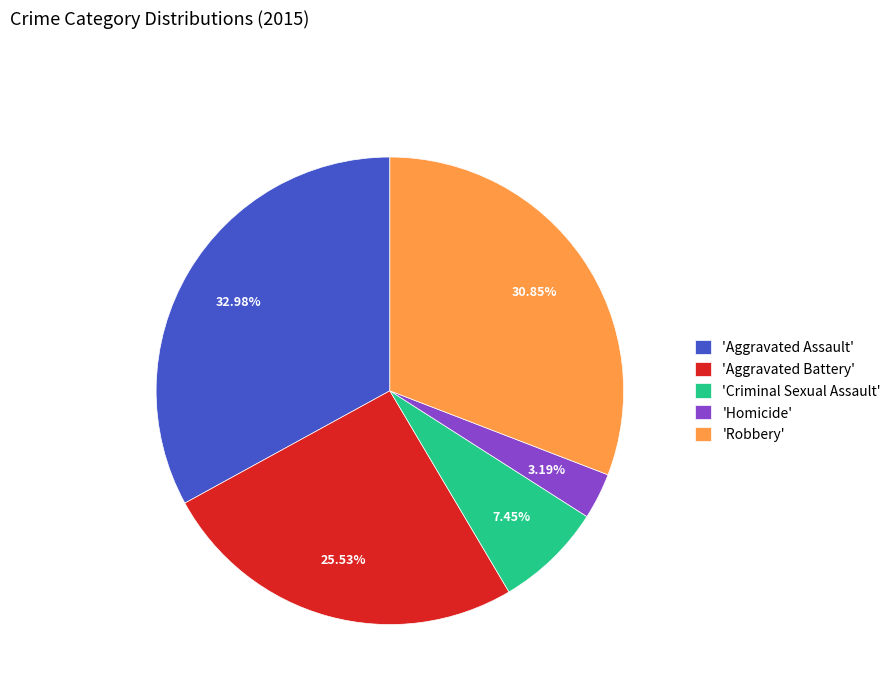

Which slice is the largest?

'Aggravated Assault'